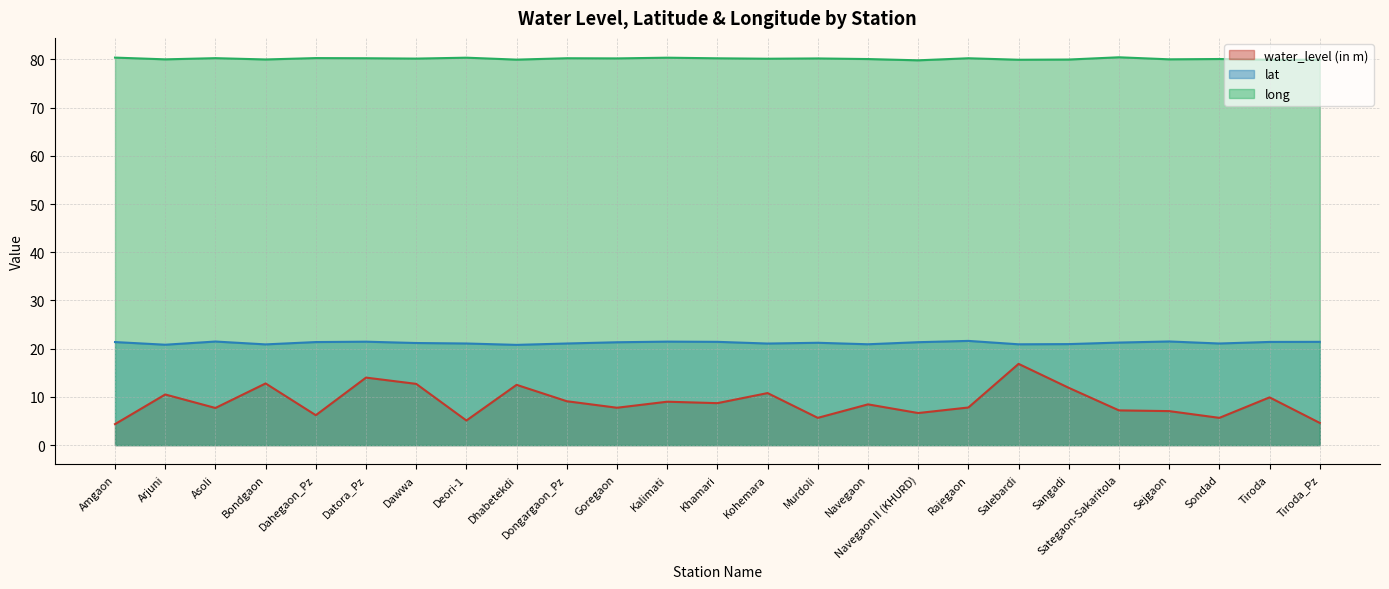

True or false: long has a value of 35.8 at Kalimati.

False